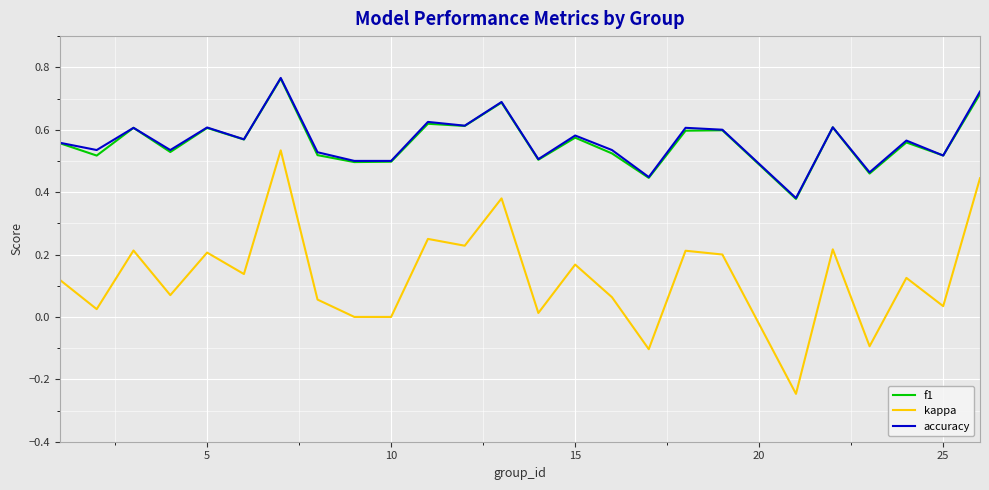

True or false: f1 and kappa intersect in this chart.

False